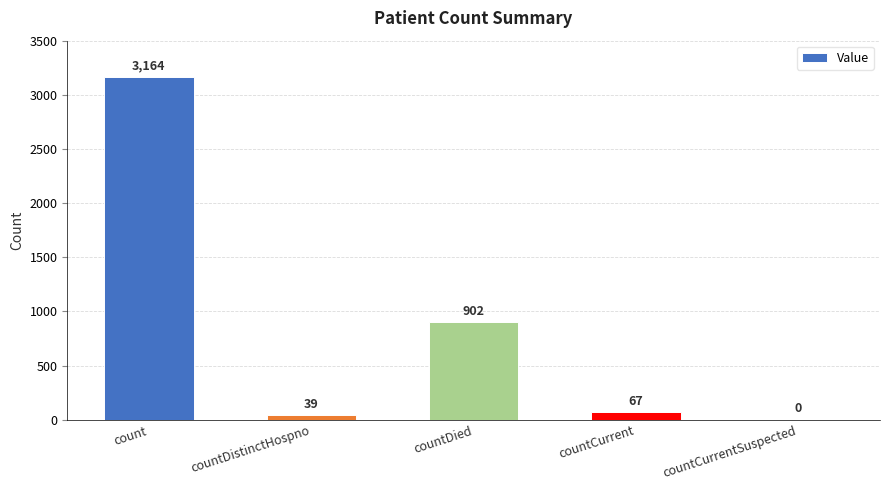

What is the average value?

834